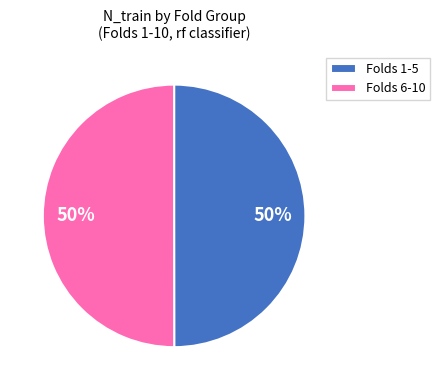

Is it true that Folds 1-5 is 50% of the pie?

True